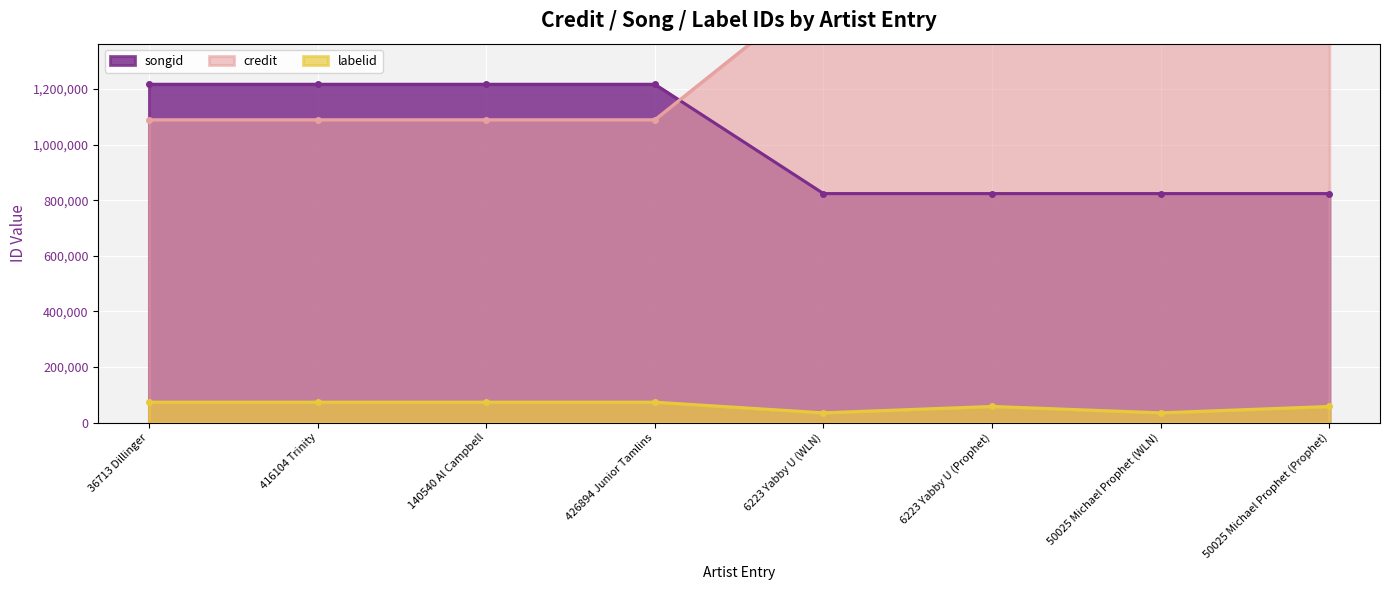

The songid series shows 574074 at 36713 Dillinger. True or false?

False